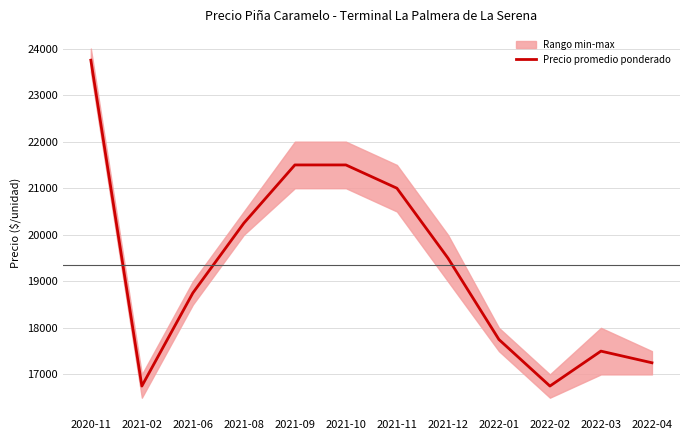

How many lines are shown in the chart?

1